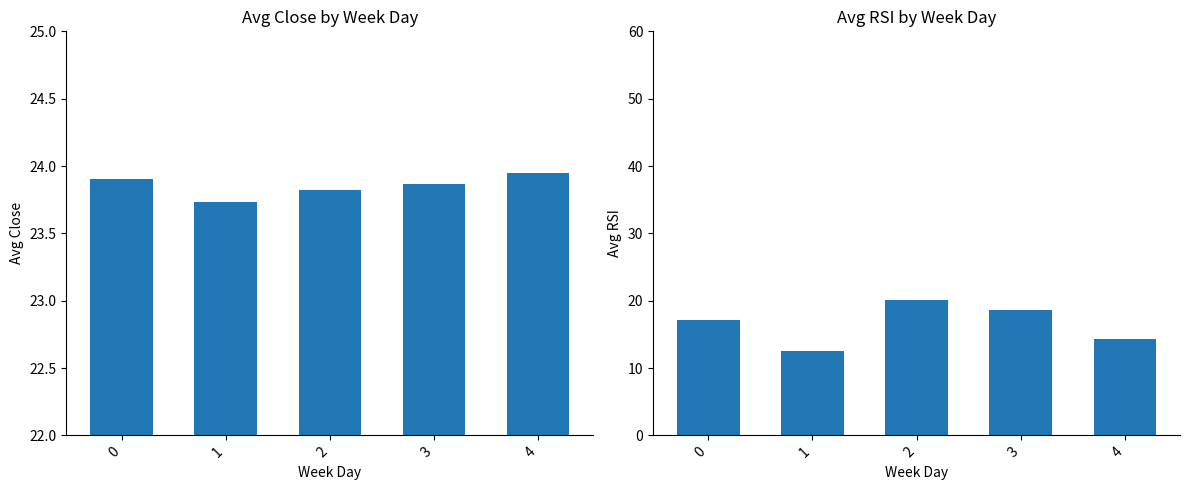

Reading right to left, extract all data points from this chart.

Avg Close: 23.9	23.9	23.8	23.7	23.9
Avg RSI: 14.4	18.6	20.1	12.5	17.2